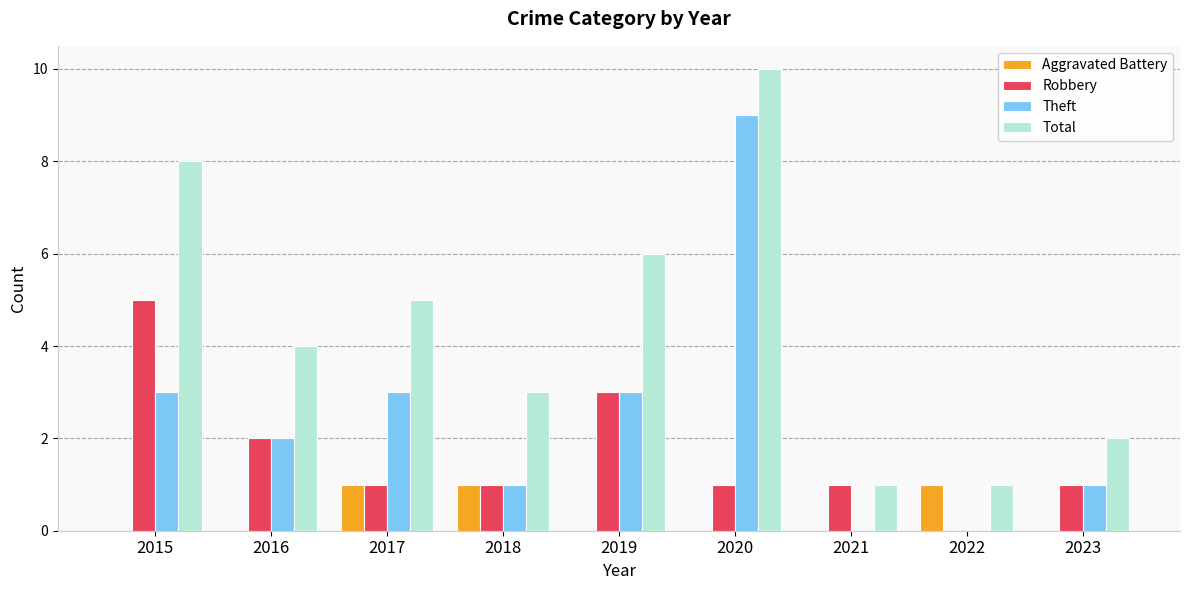

What is the total value across all series at 2020?

20